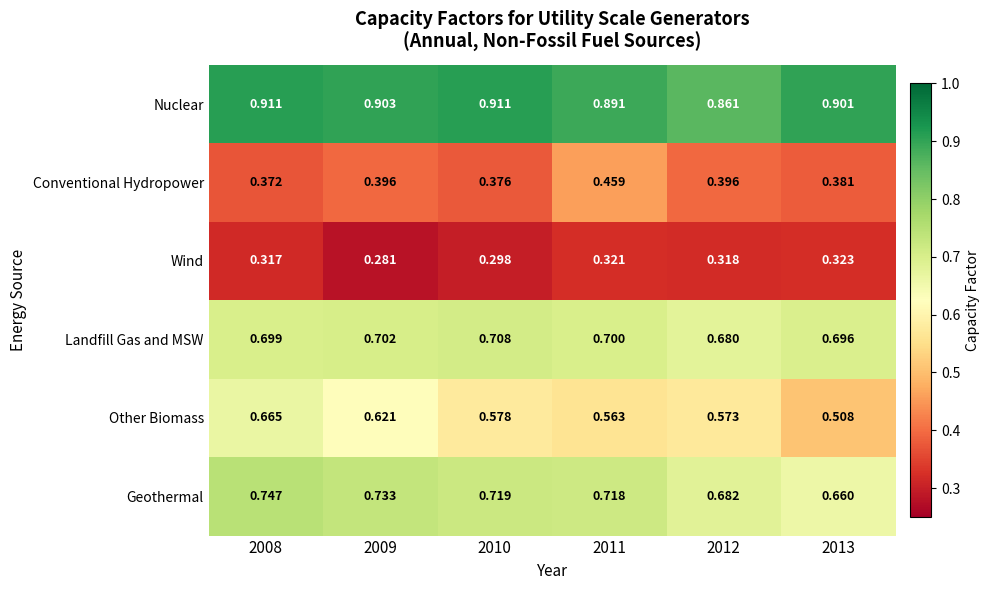

Rank the series by their maximum value, from lowest to highest.

Wind, Conventional Hydropower, Other Biomass, Landfill Gas and MSW, Geothermal, Nuclear